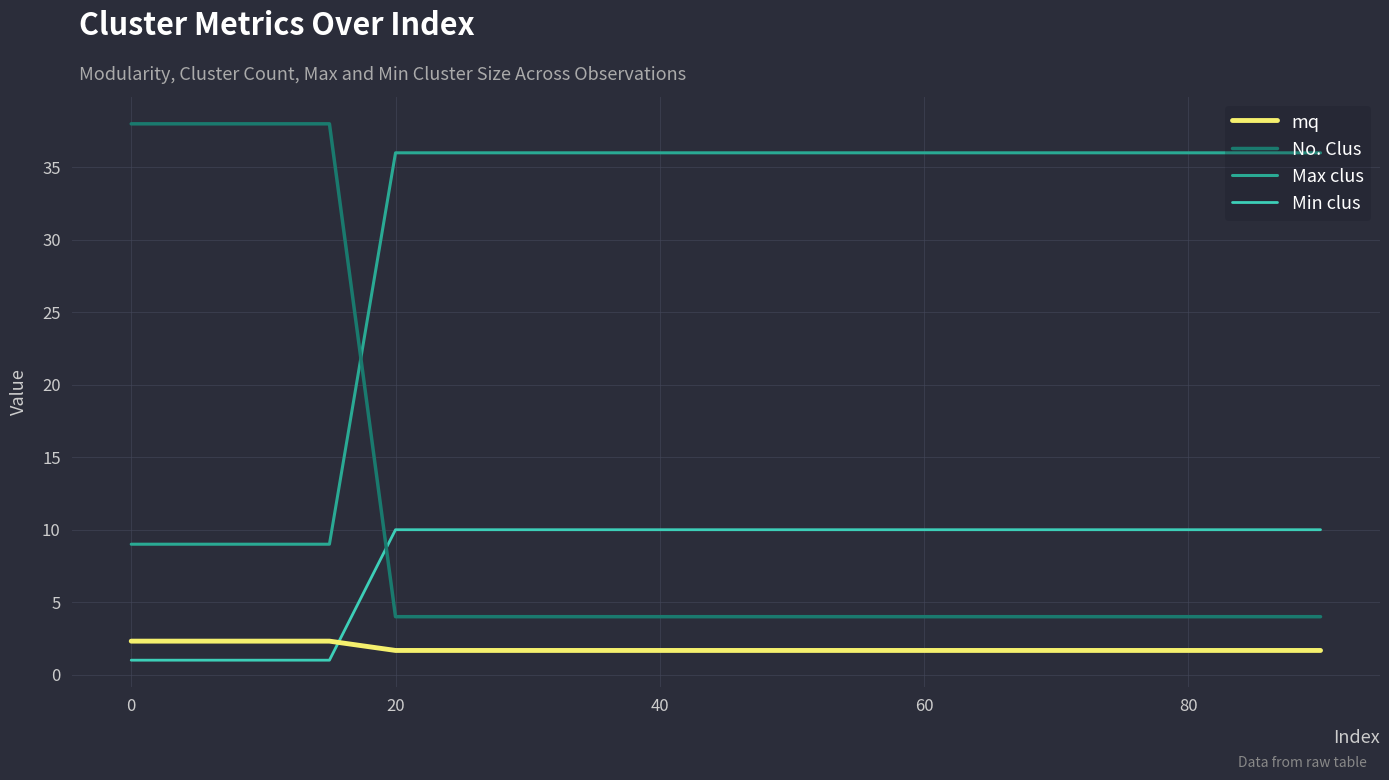

Which series has the largest range (max minus min)?

No. Clus